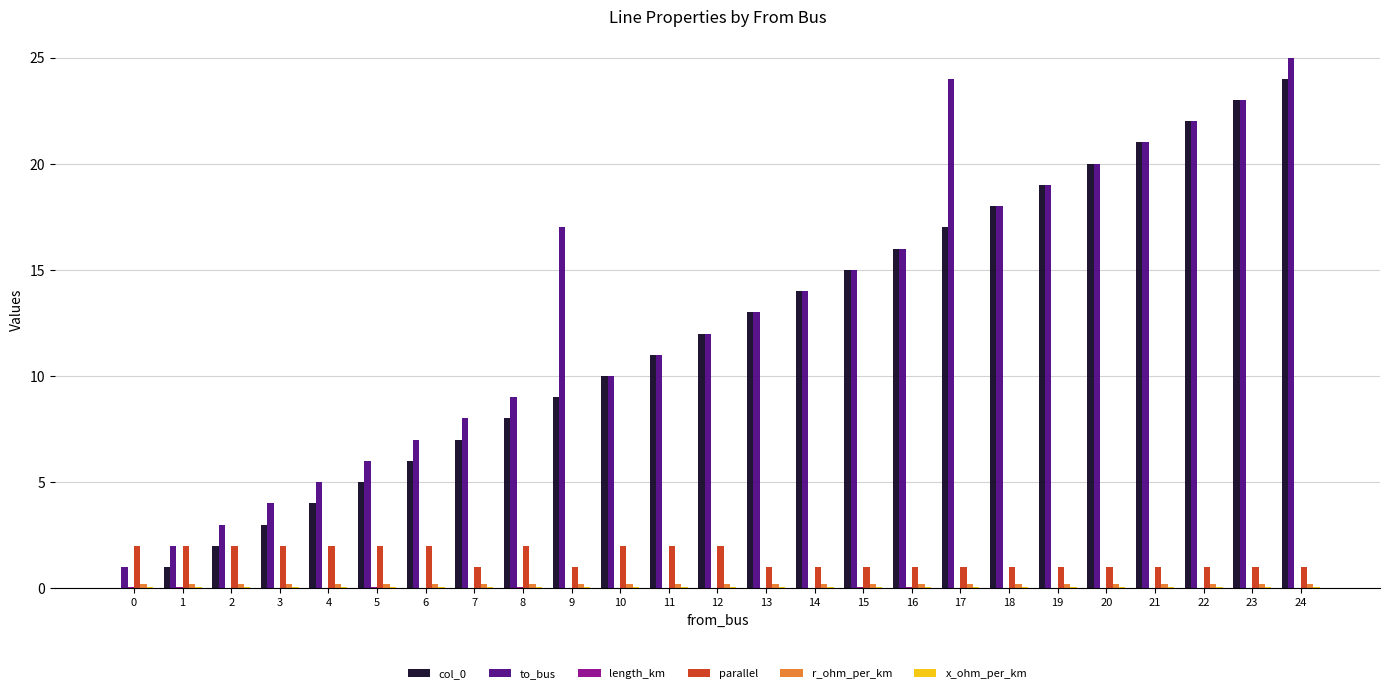

Which series has the largest total across all categories?

to_bus